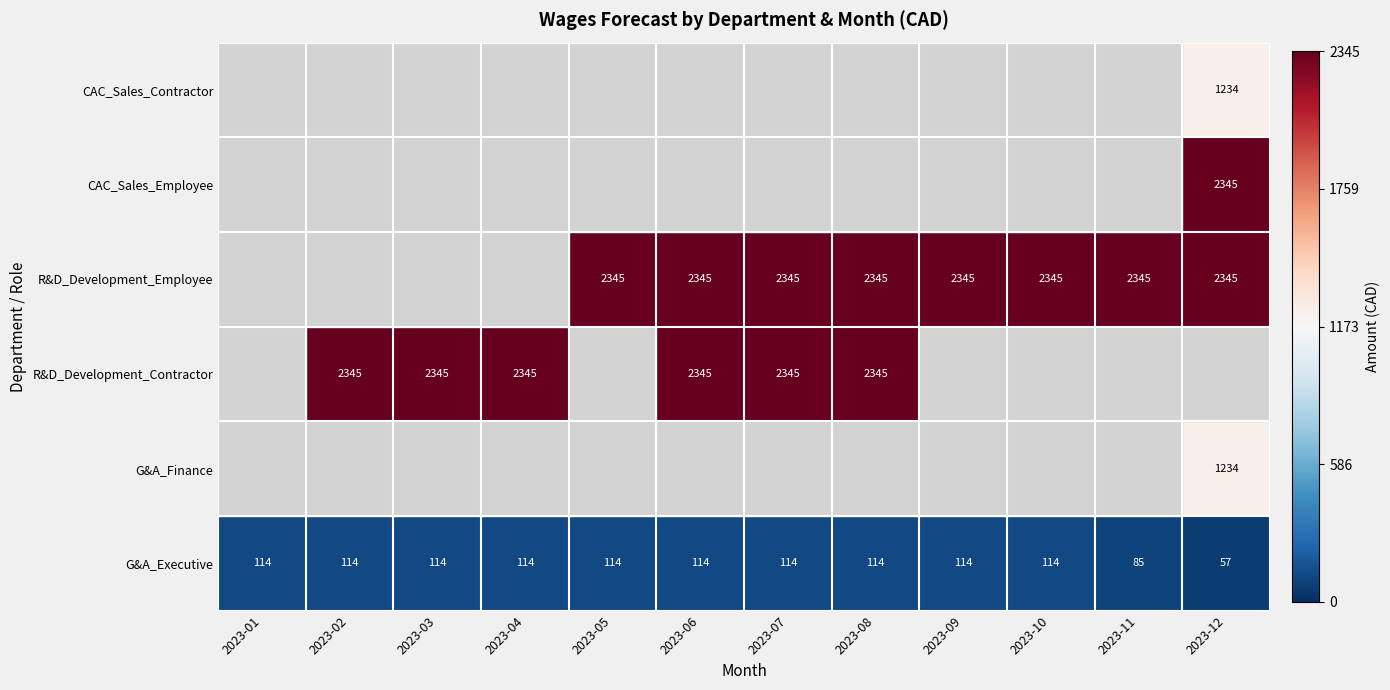

What is the sum of the G&A_Executive values at 2023-06 and 2023-09?

228